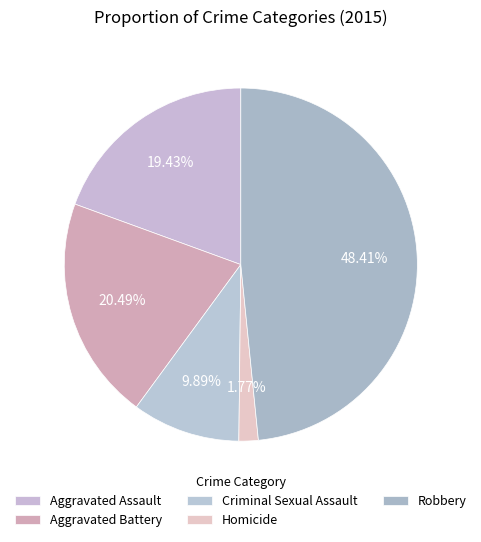

Combined, what portion of the pie is Robbery and Homicide?

50.2%